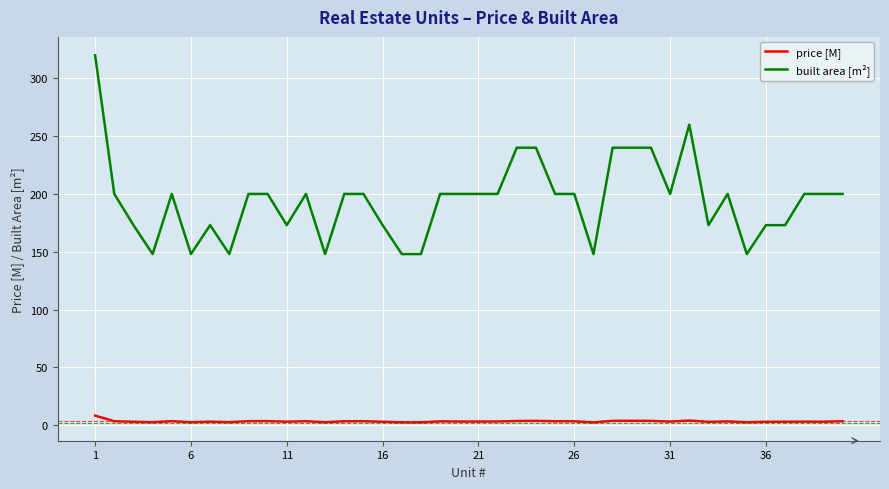

How many lines are shown in the chart?

2